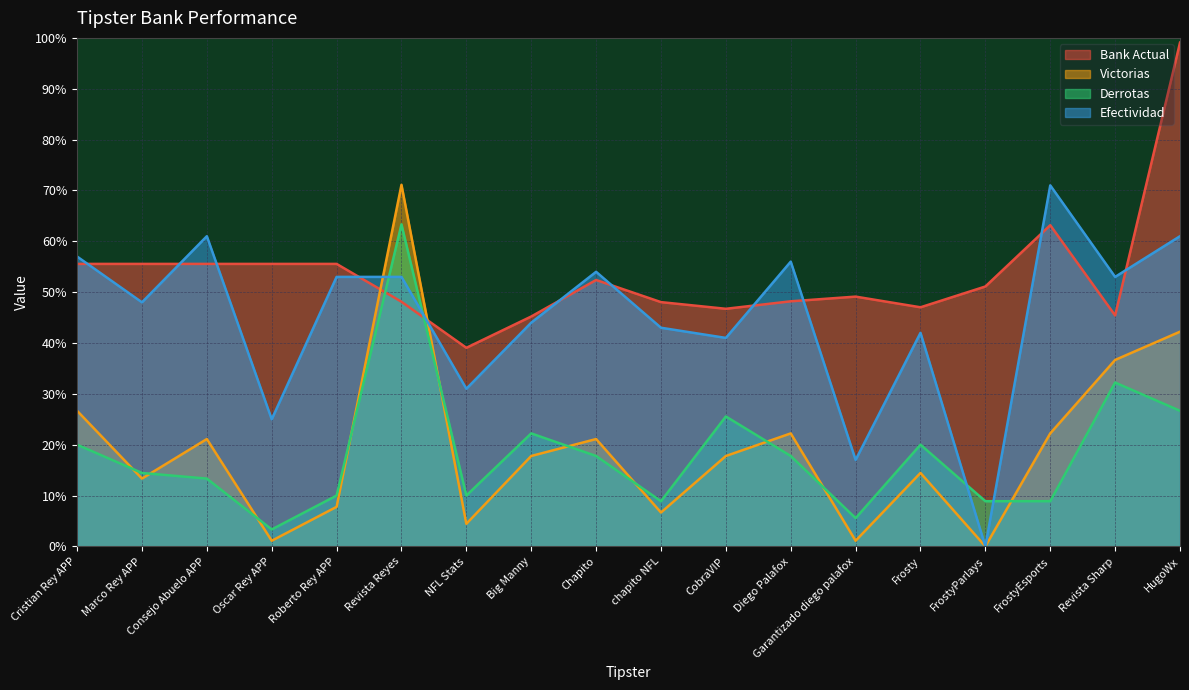

What is the value of the Bank Actual point at the 13th from the left?

49.1